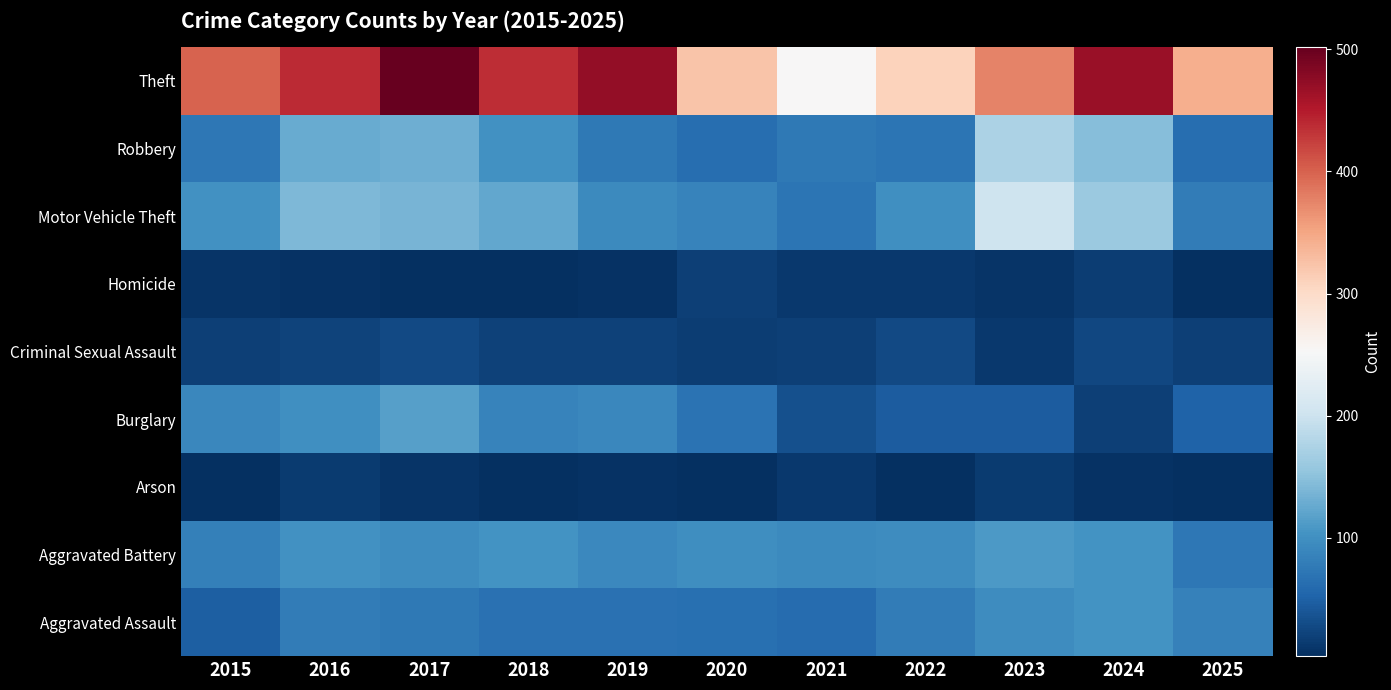

How many distinct data groups are displayed?

9